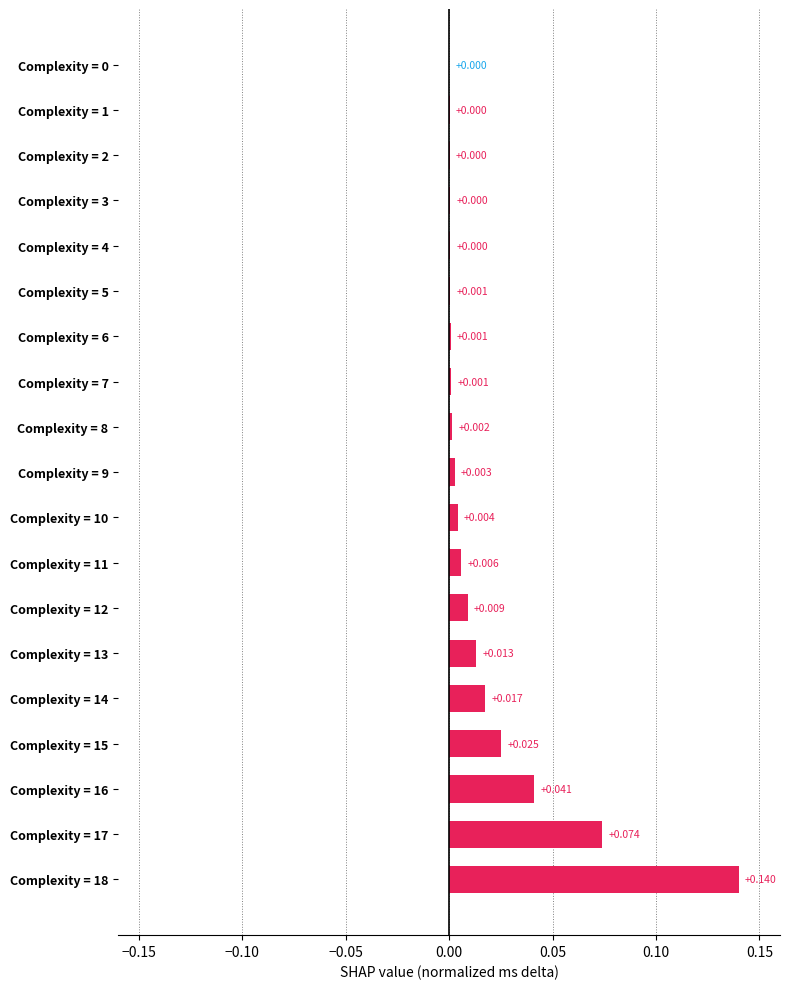

How many values are above zero?

18